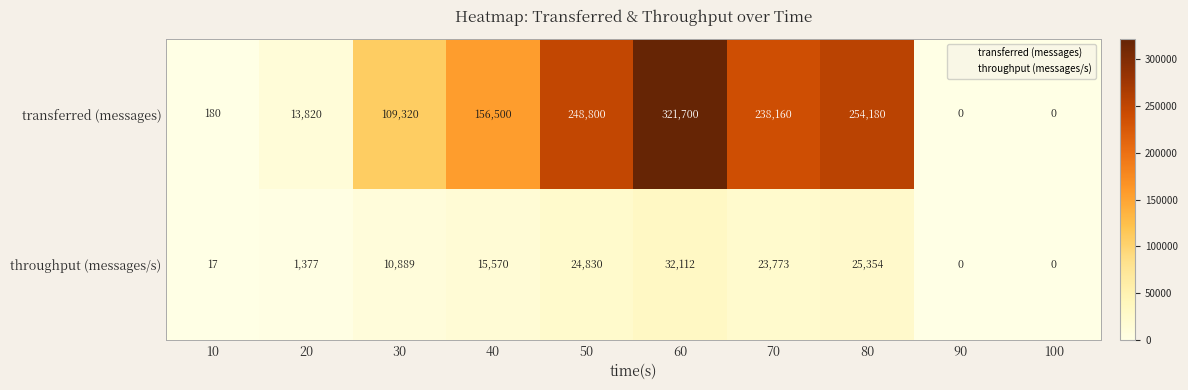

What is the maximum value shown in the chart?

321700